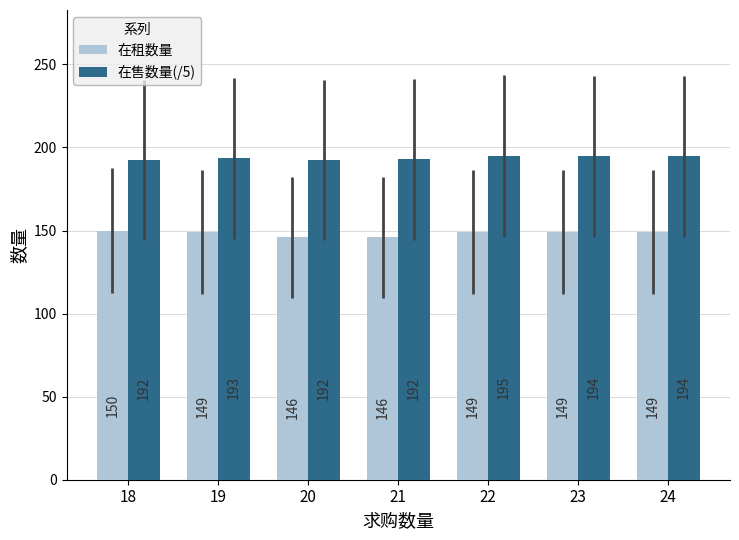

Read the 在租数量 value at 21.

146.0